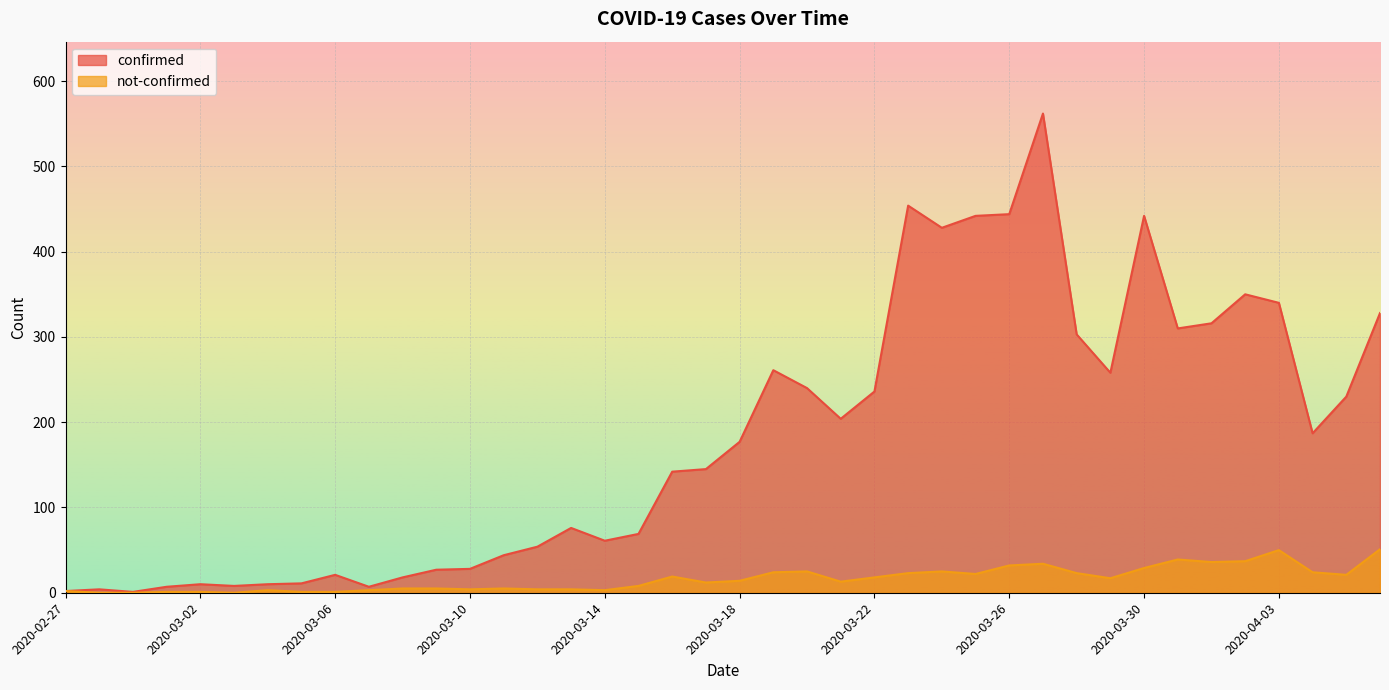

What is the total value across all series at 2020-03-04?

13